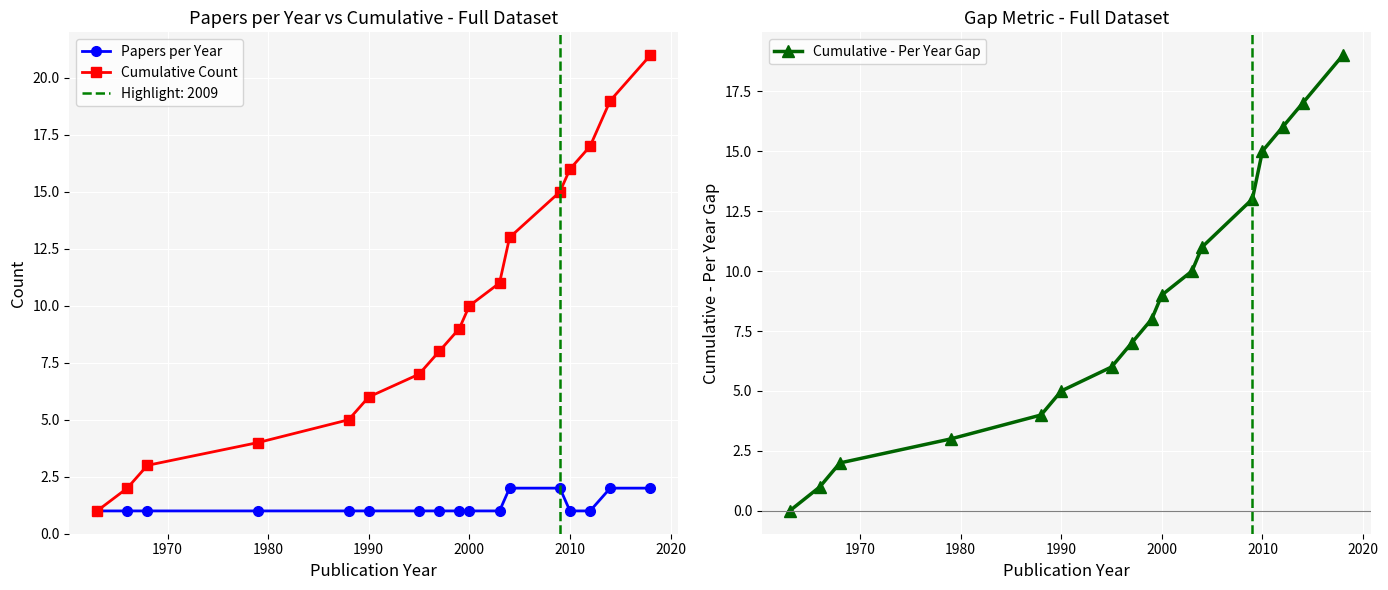

Which series has the largest total across all categories?

Cumulative Count